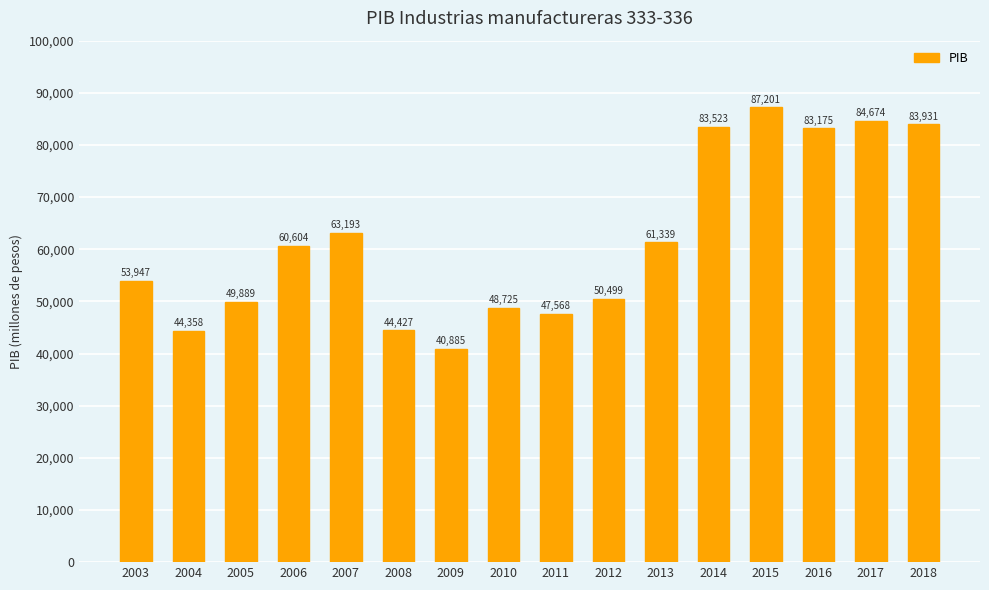

What is the value of the 1st bar from the left?

53946.8